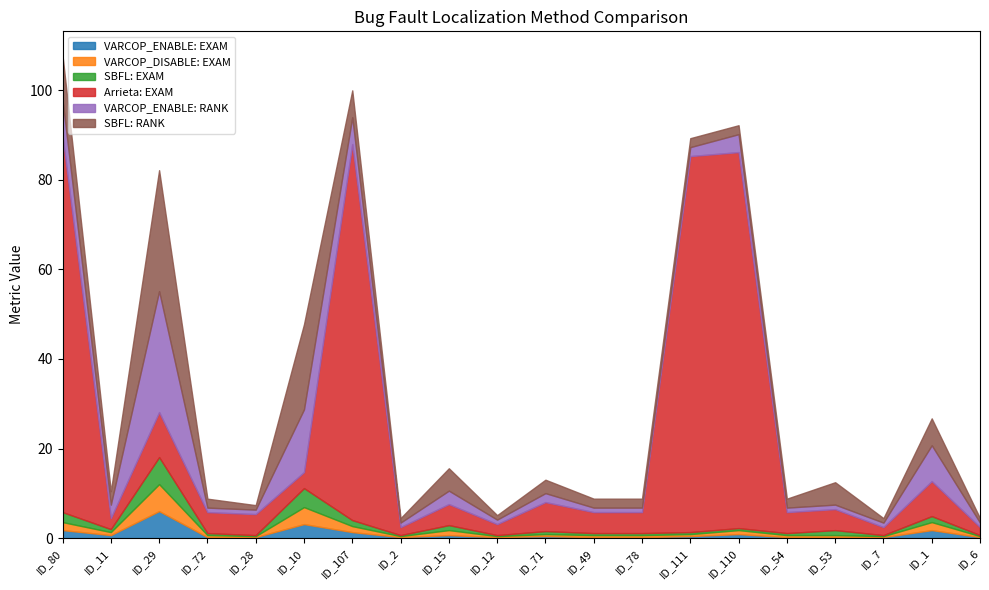

How many lines are shown in the chart?

6